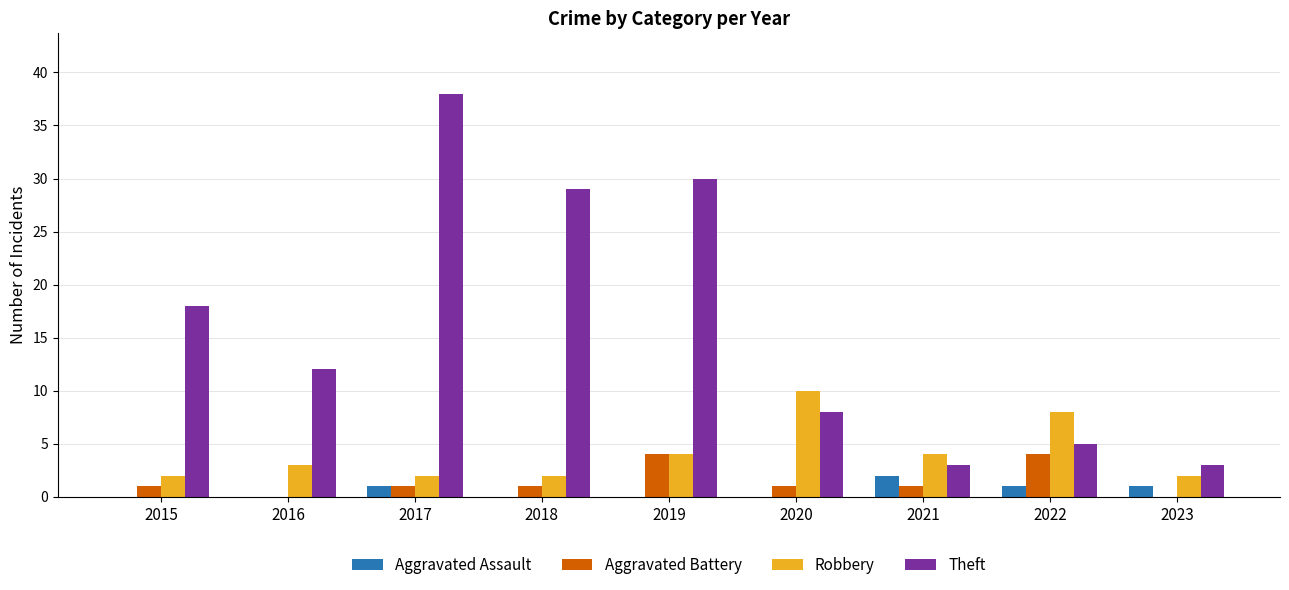

The Theft series shows 30 at 2019. True or false?

True